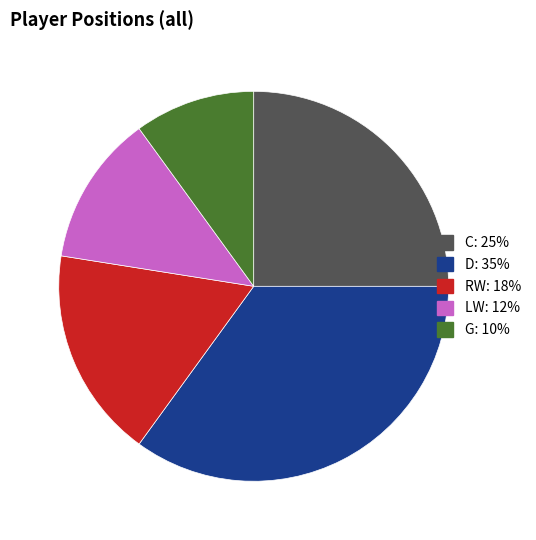

Count the number of slices in the pie.

5